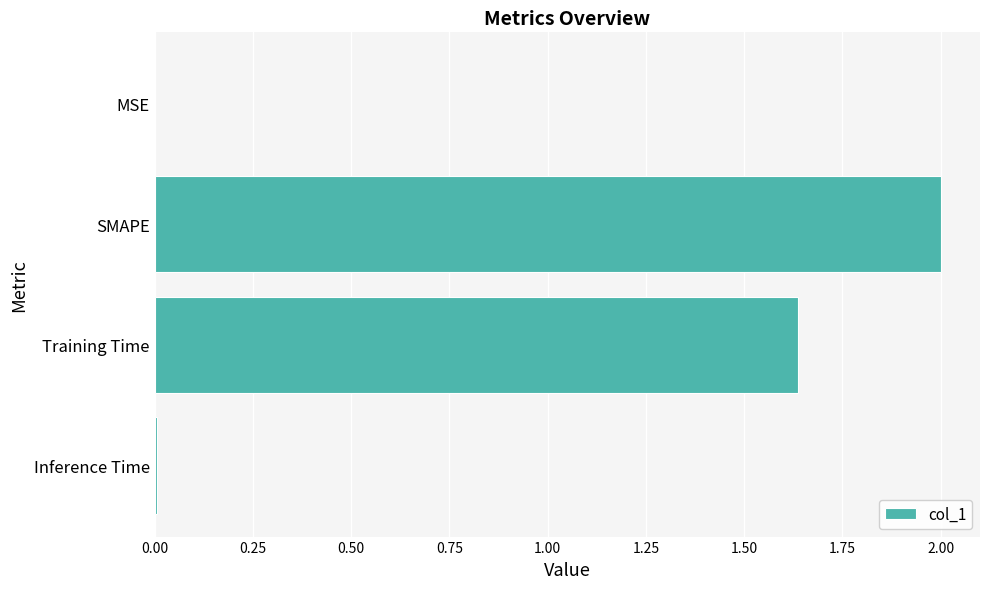

Are the bars grouped side by side (vs. stacked)?

No